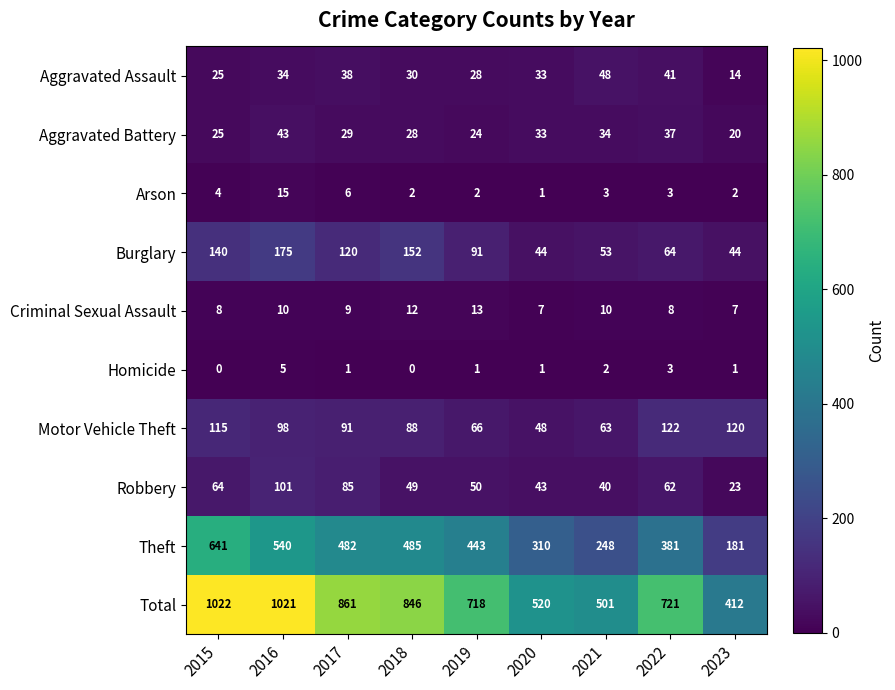

The Arson series shows 2 at 2015. True or false?

False